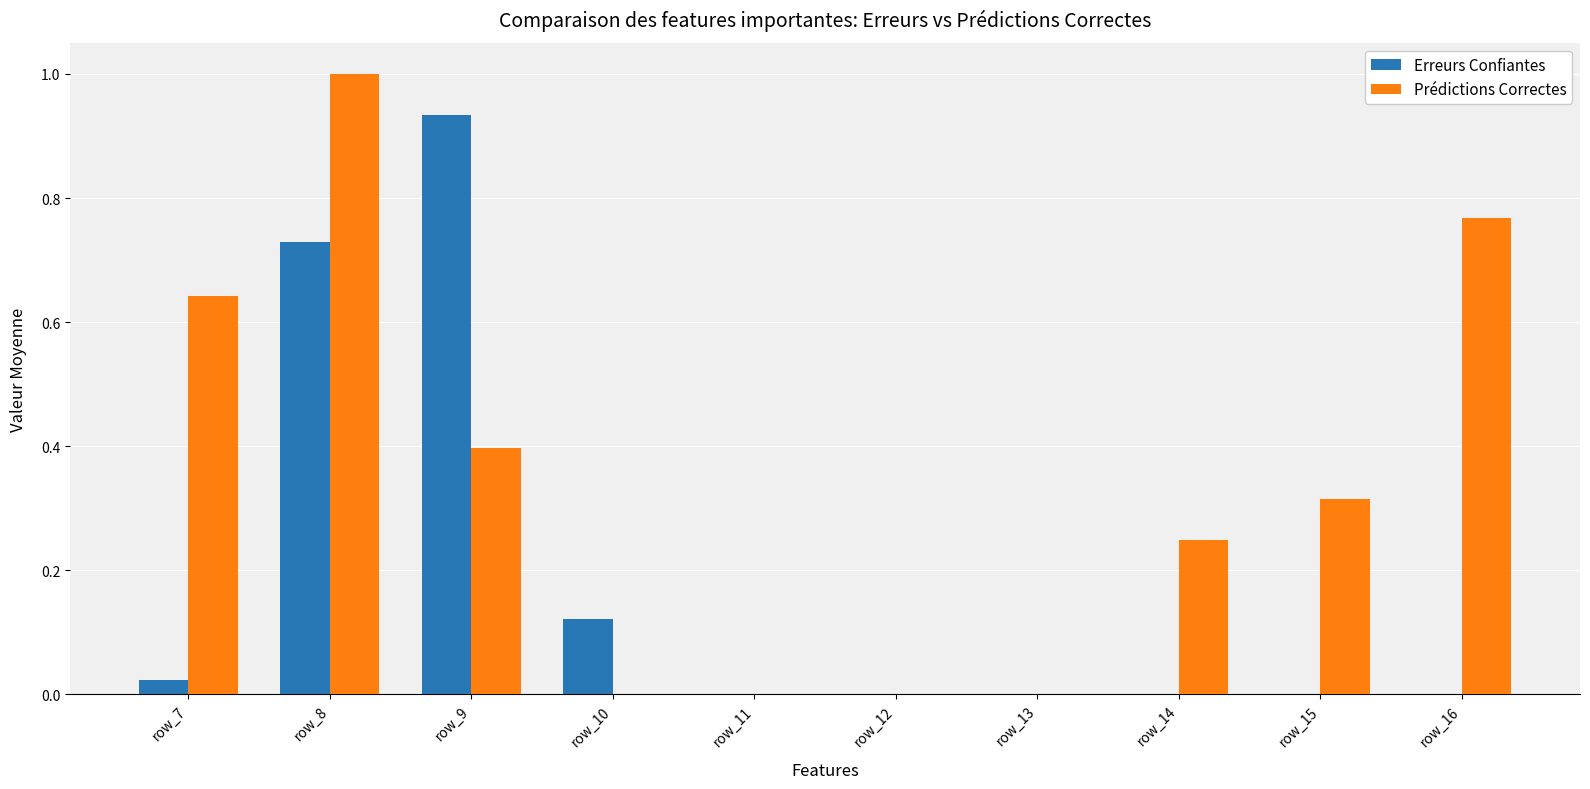

At which category is the sum across all series the highest?

row_8